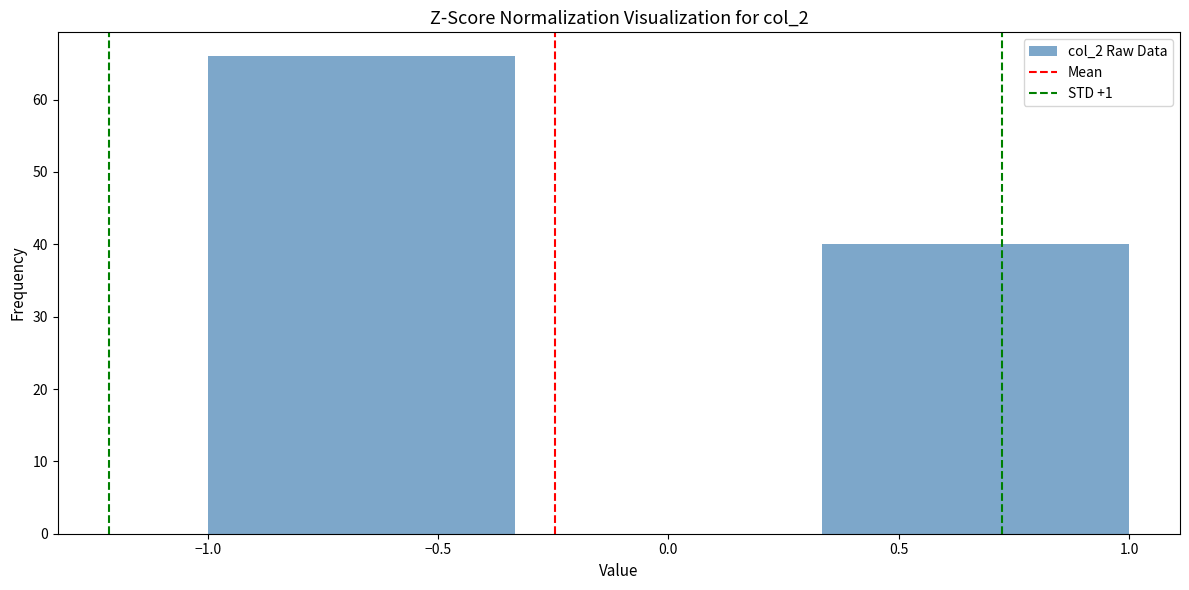

Reading left to right, list every bar in this chart as the range it spans on the x-axis followed by its height. Neither the bar edges nor the heights are printed on the chart, so give them approximately, as read against the axes.

-1.00 to -0.35: 66
-0.35 to 0.35: 0
0.35 to 1.00: 40